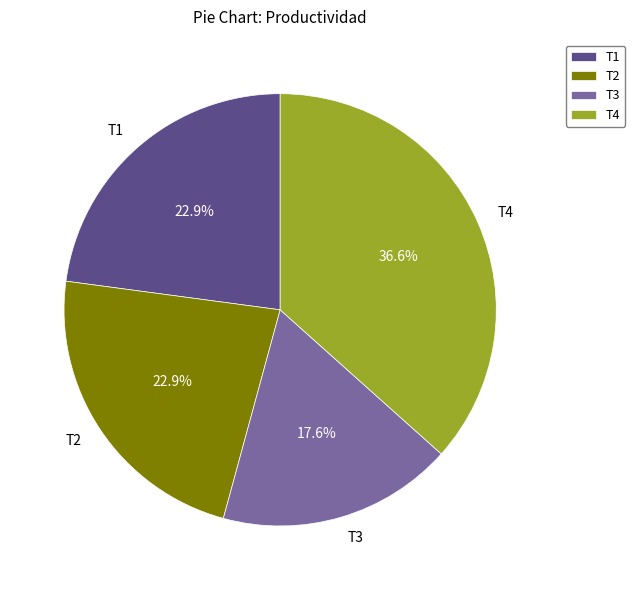

Which has a higher value, T4 or T2?

T4